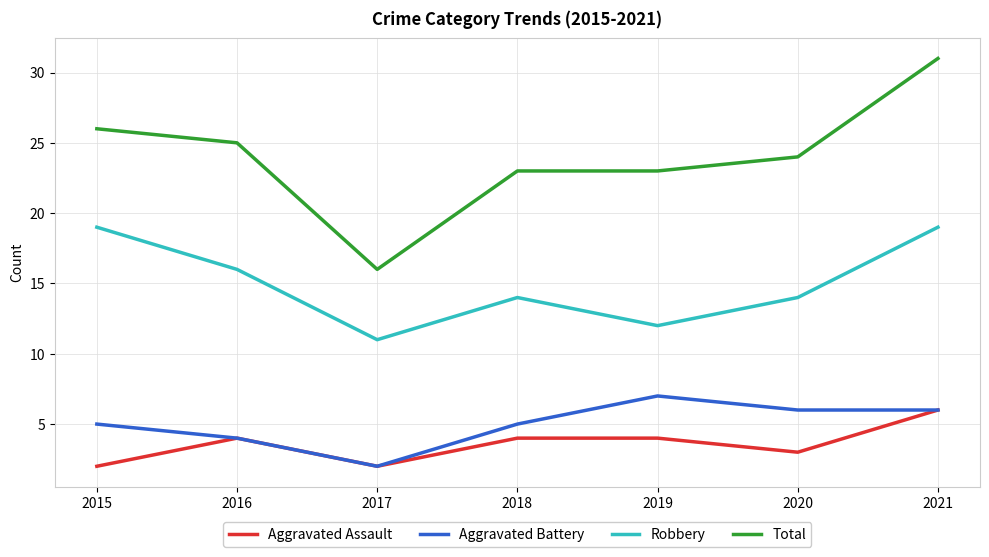

How many lines are shown in the chart?

4